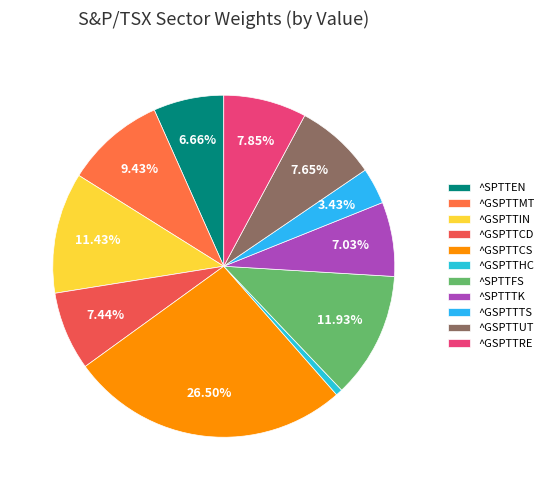

Is the sum of ^GSPTTCD and ^SPTTFS greater than half?

No